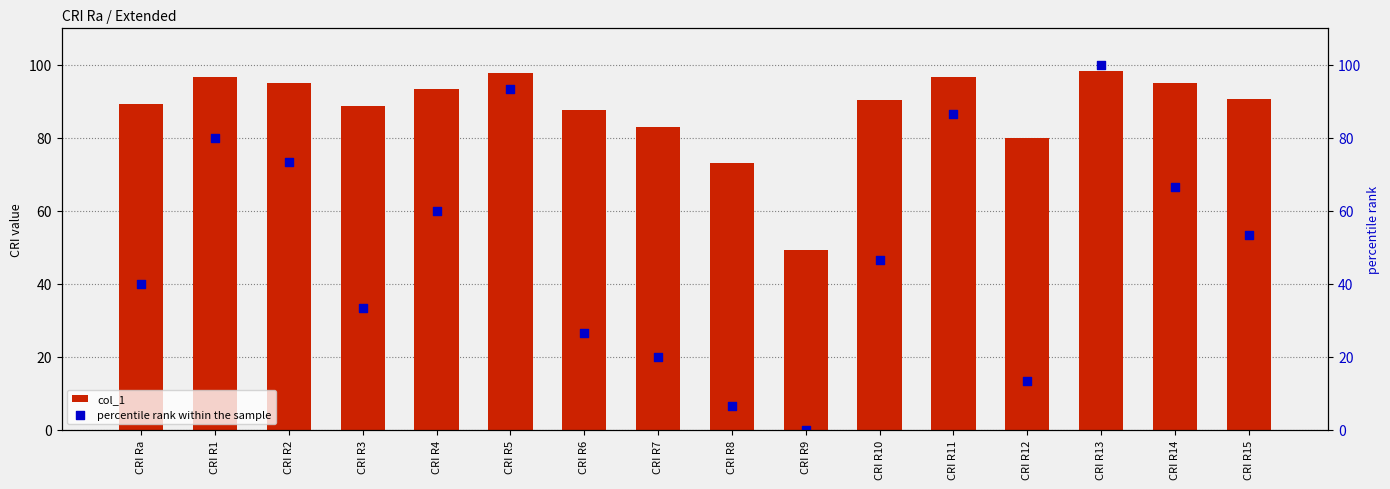

At which category is the sum across all series the highest?

CRI R13